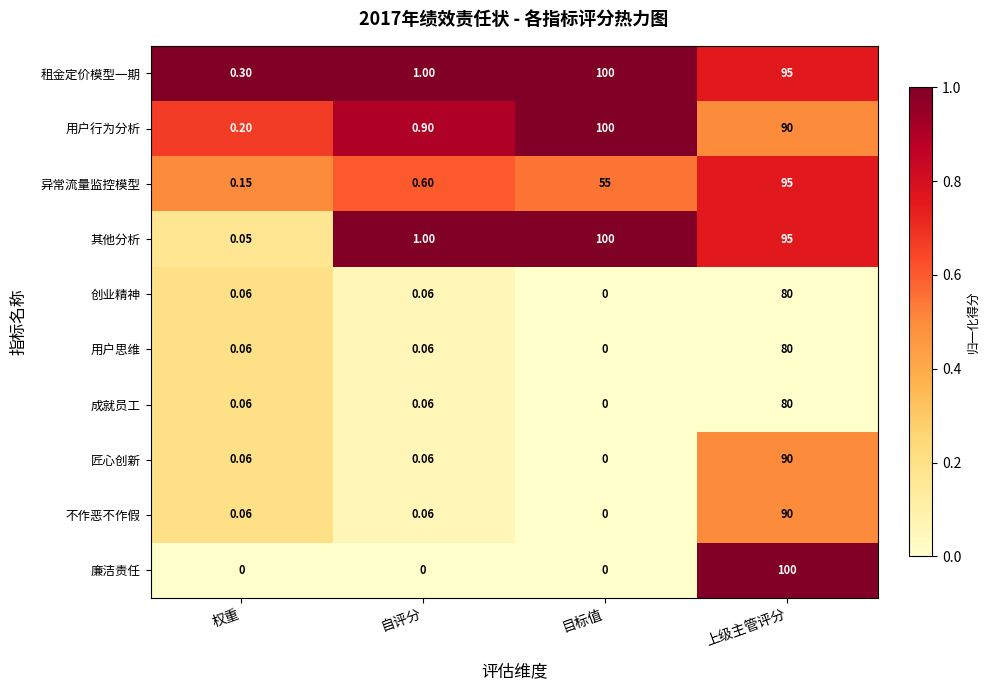

What is the spread (max minus min) of values at 上级主管评分?

20.0